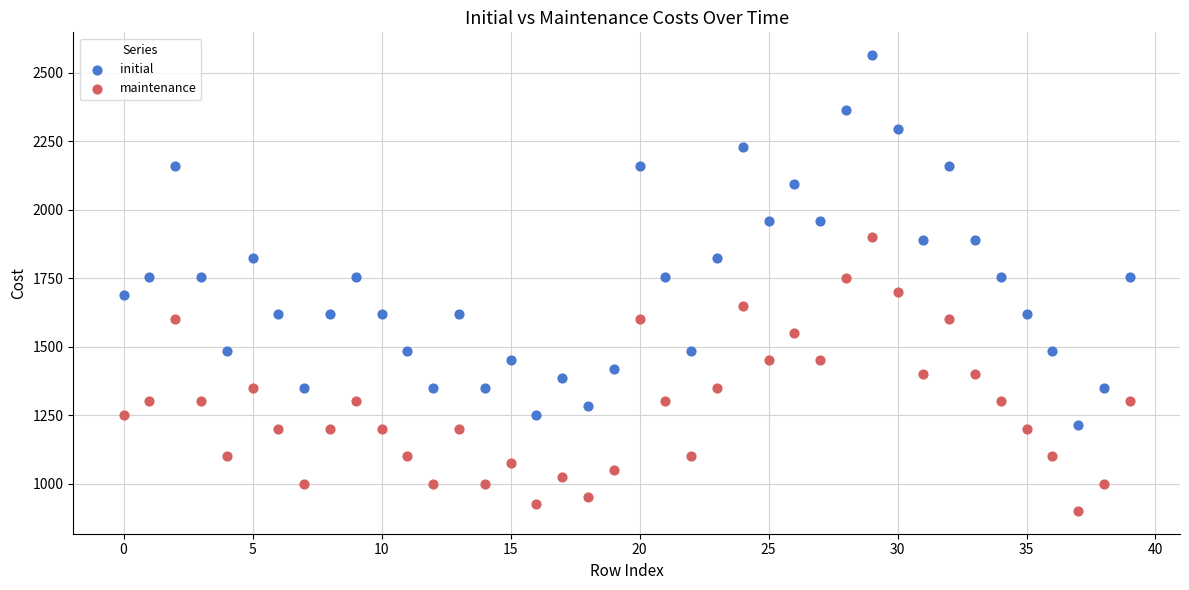

Across all data points, what is the range of Y values (max minus min)?

1665